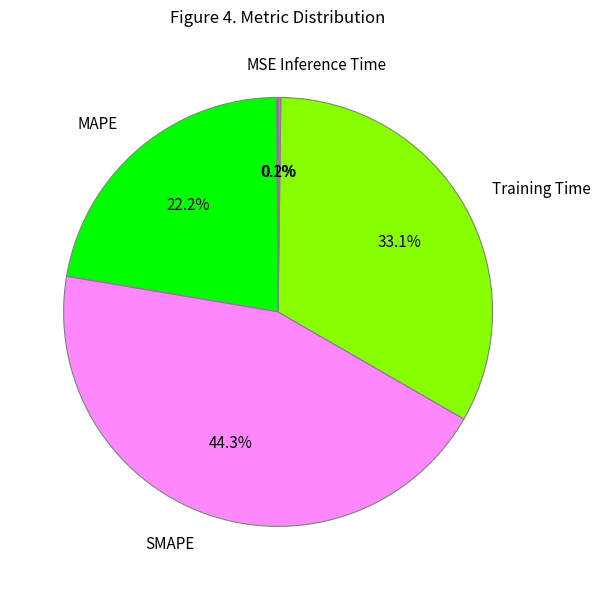

To the nearest percent, what percentage of the pie is MAPE?

22%